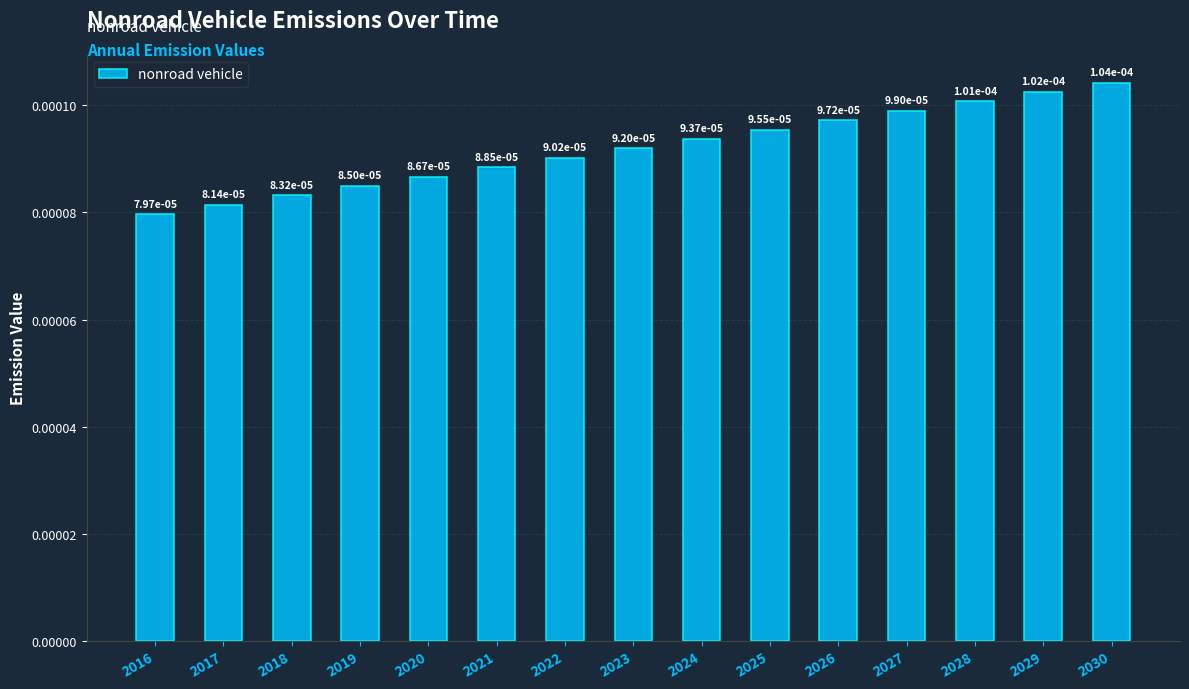

Which label corresponds to the smallest value in the chart?

2016